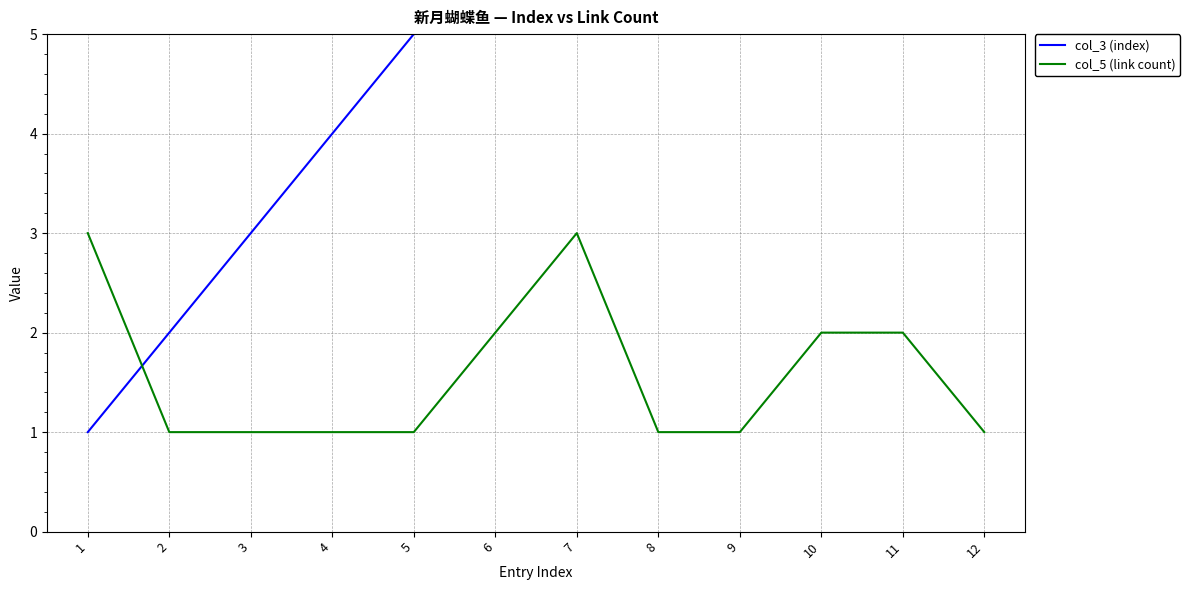

What is the sum of the col_3 (index) values at 7 and 2?

9